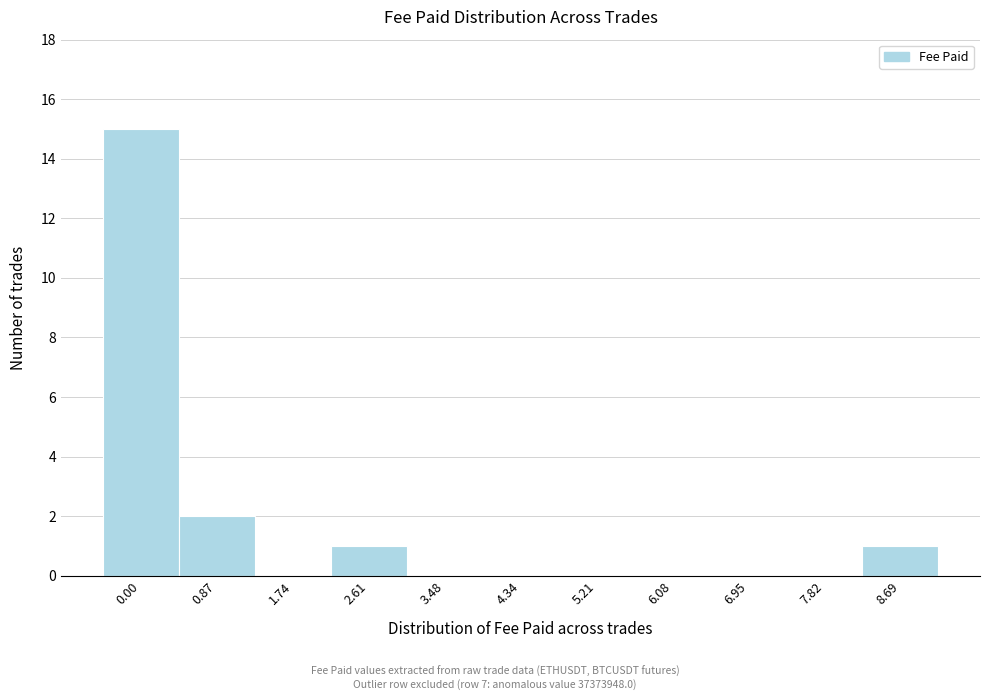

Reading right to left, extract all data points from this chart.

8.69=1	7.82=0	6.95=0	6.08=0	5.21=0	4.34=0	3.48=0	2.61=1	1.74=0	0.87=2	0.00=15